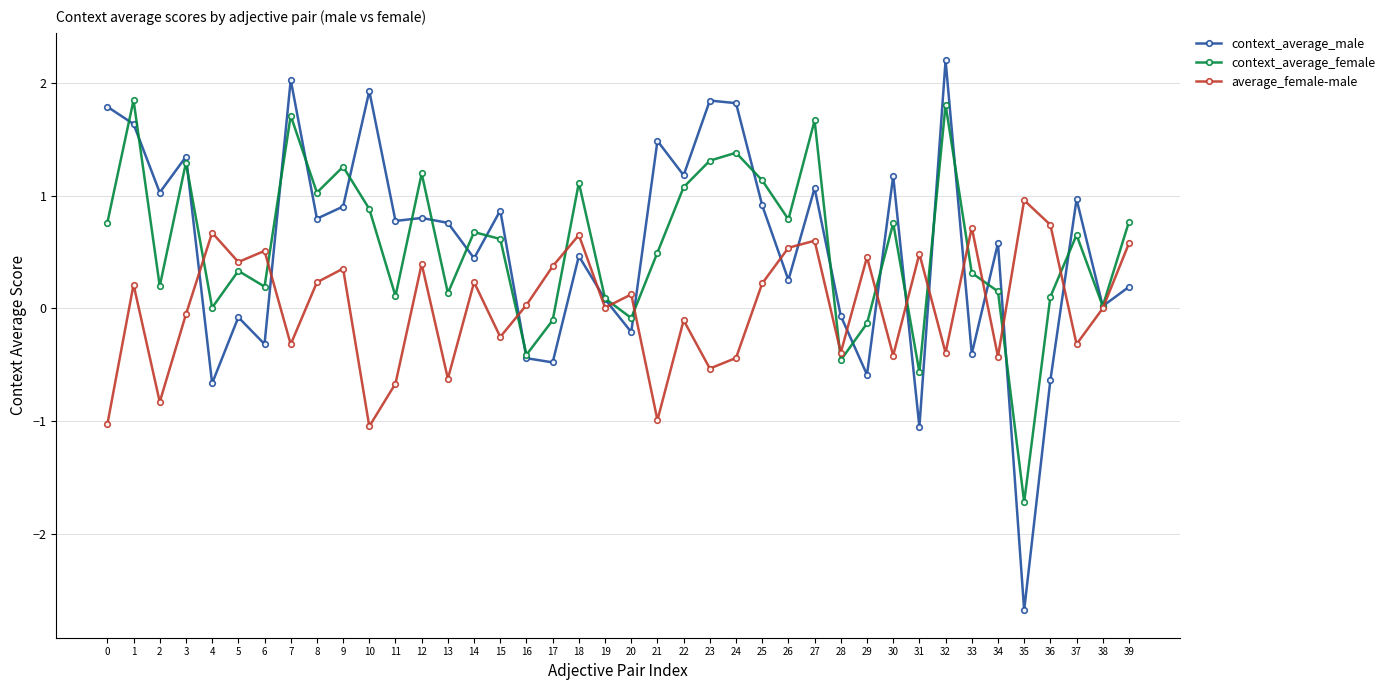

What is the difference between the highest and lowest values at 1?

1.6